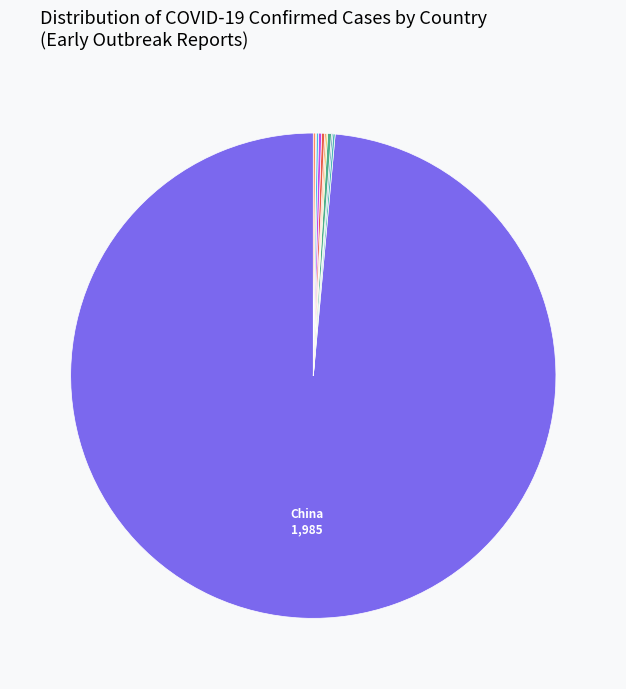

What is the largest slice in the pie chart?

China